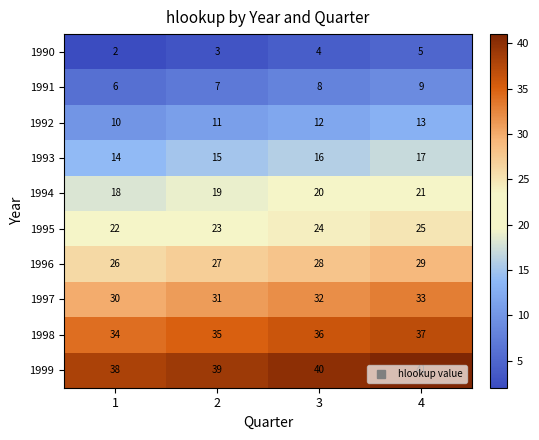

Which has a higher value, 1 or 3?

3